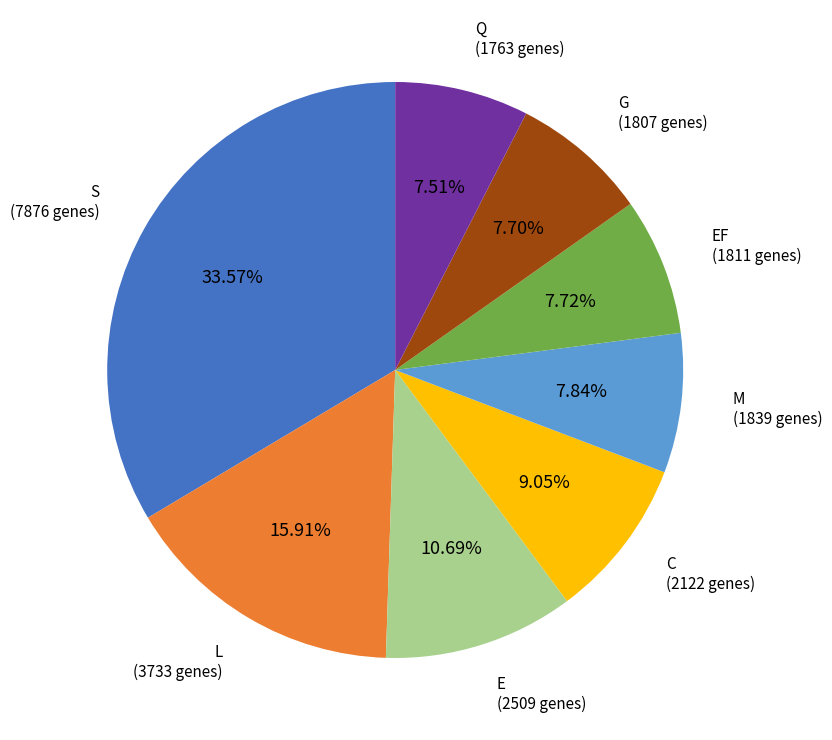

Is there a majority slice in this chart?

No